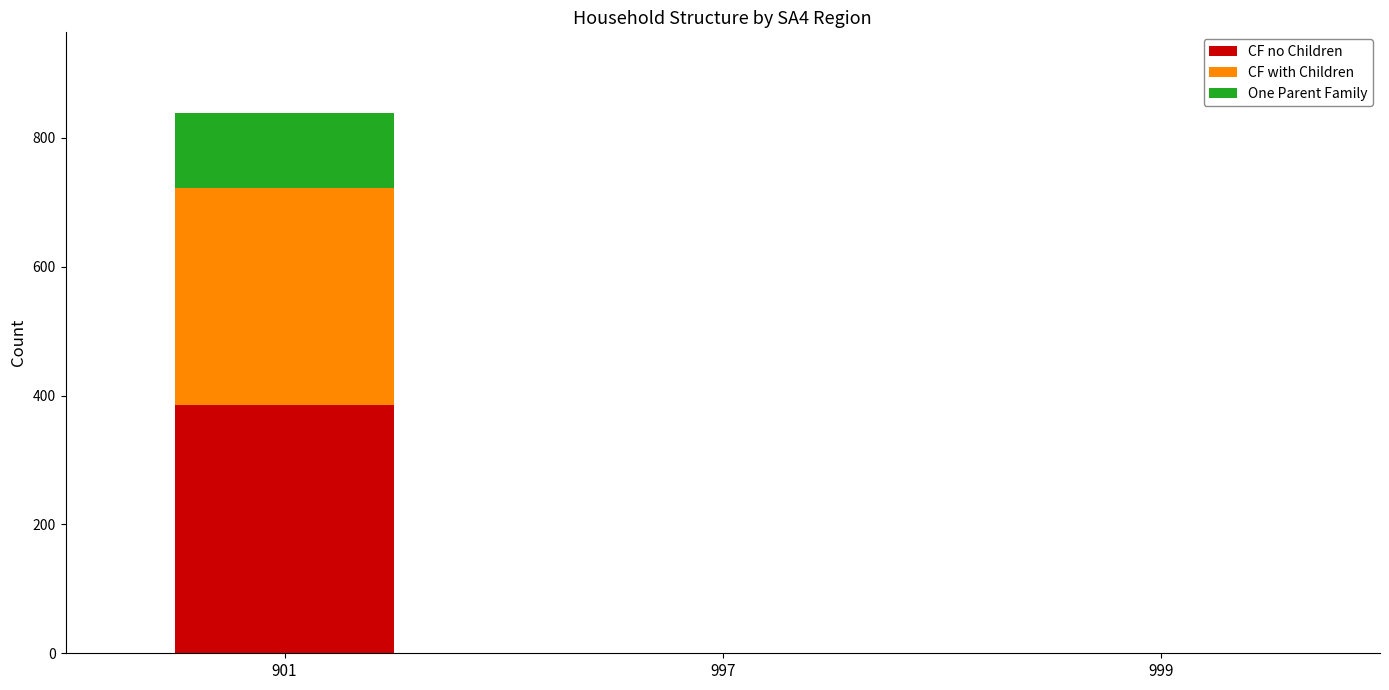

At which category is the sum across all series the highest?

901